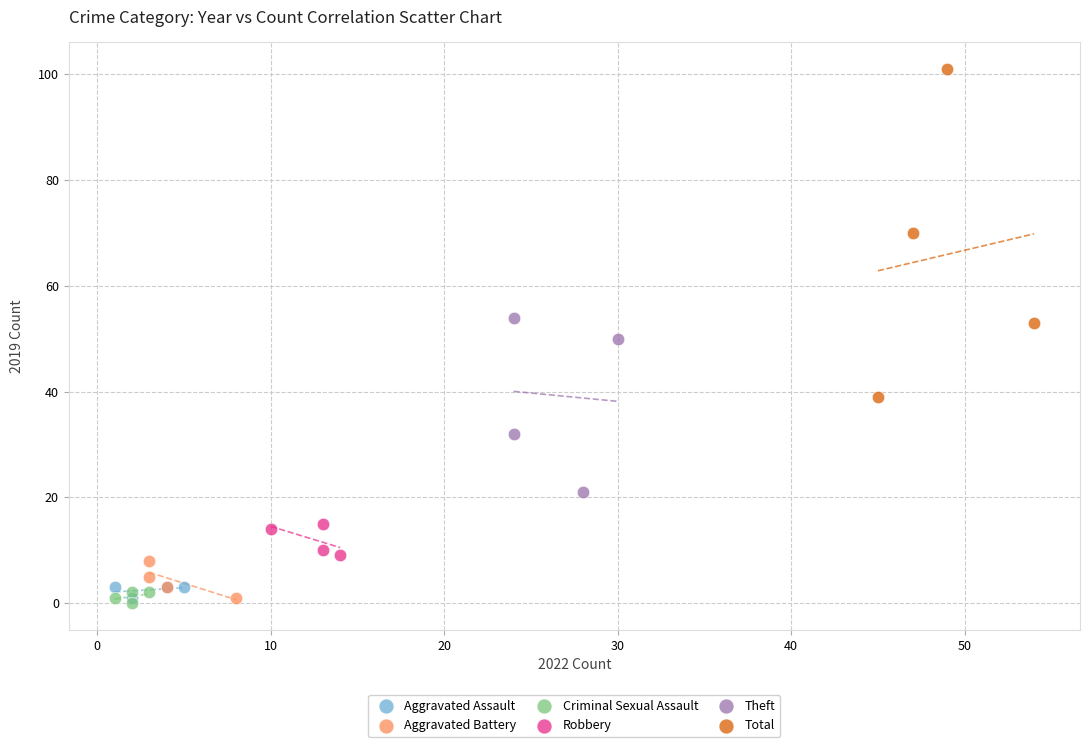

Which series reaches the maximum Y coordinate?

Total